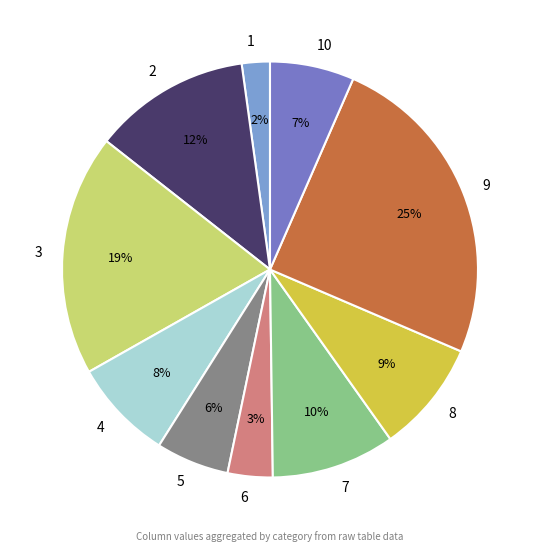

What percentage is the 7 slice, to the nearest percent?

10%